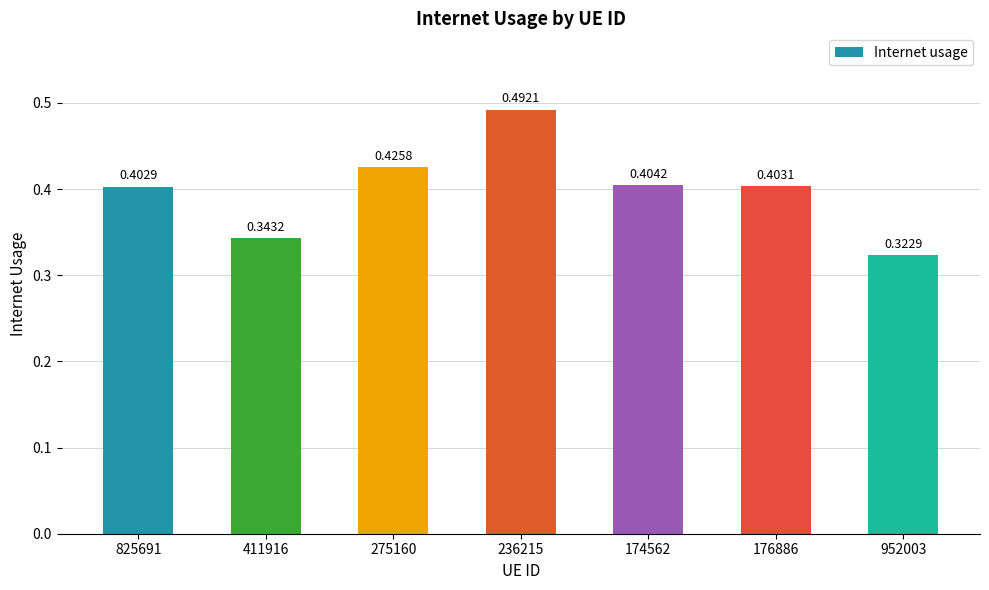

What is the label of the 7th bar from the right?

825691